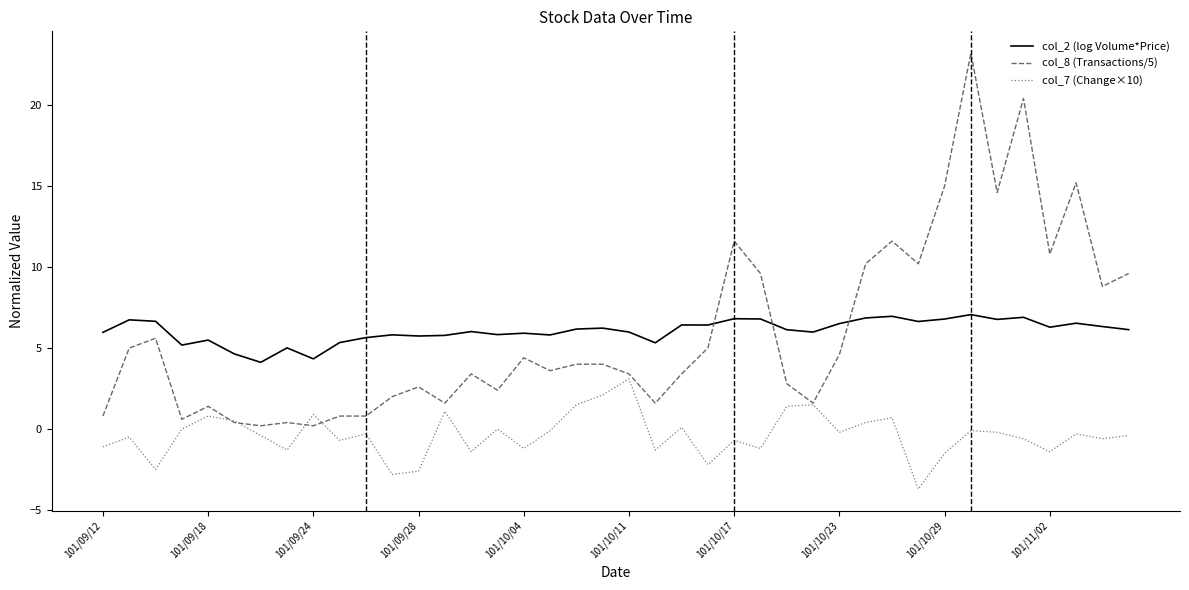

Which series has the widest spread of values?

col_8 (Transactions/5)